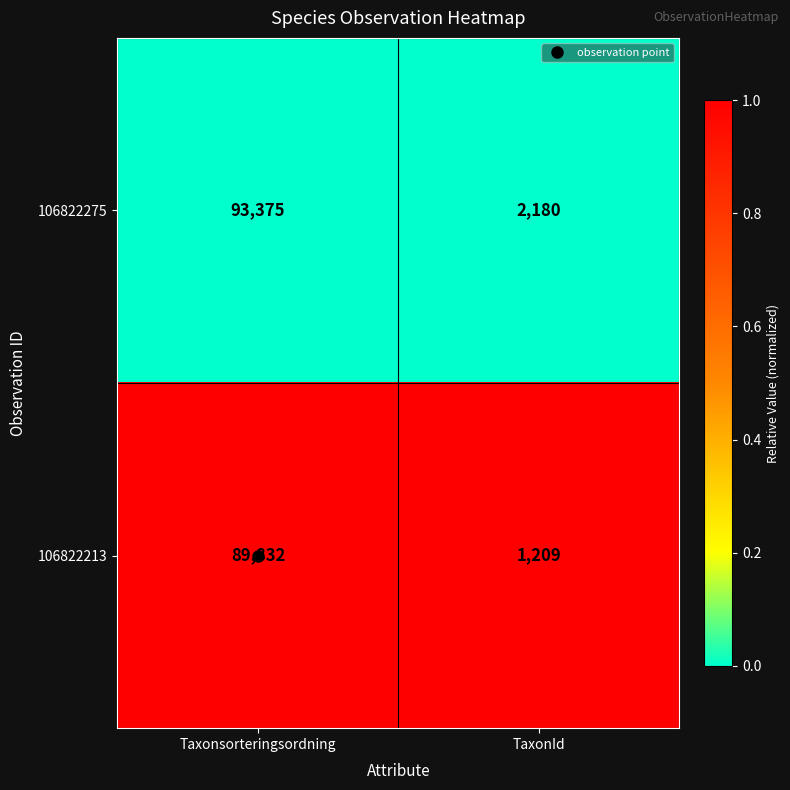

At which category is the sum across all series the highest?

Taxonsorteringsordning